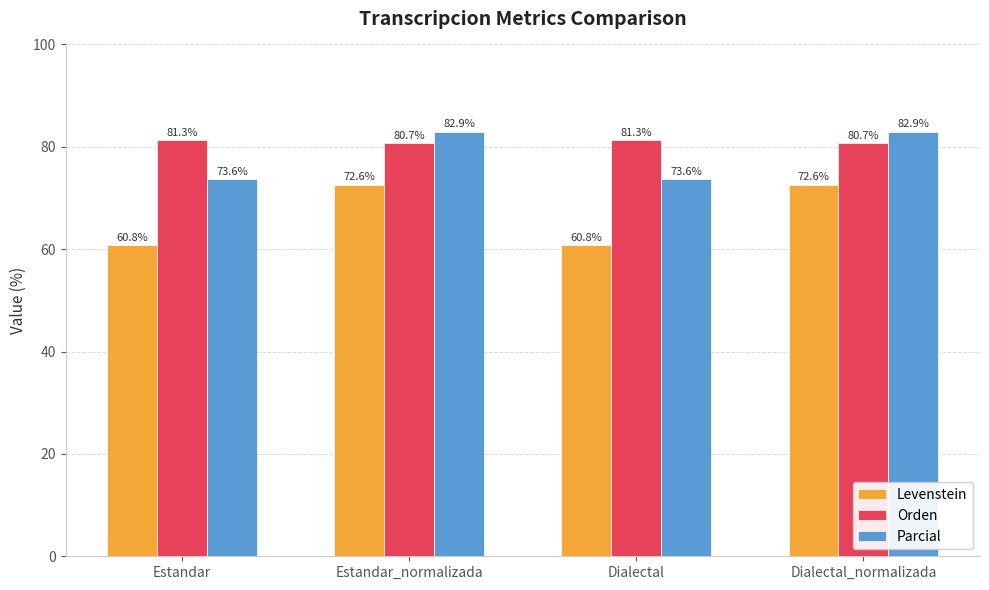

How many bars are there in each group?

3